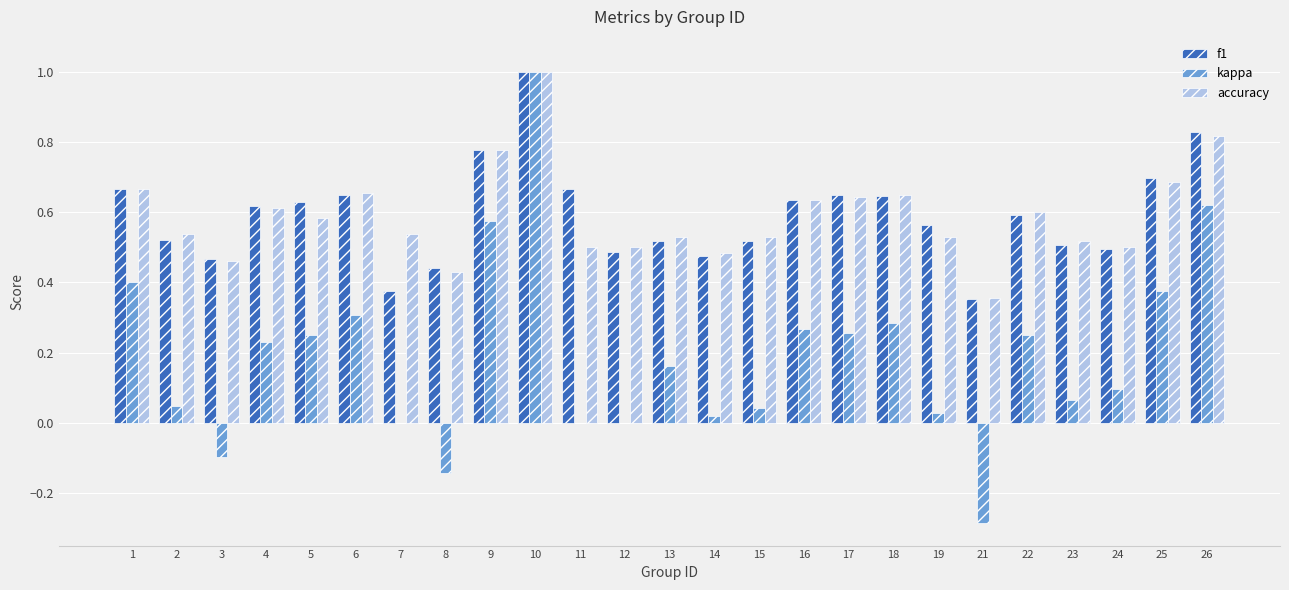

How many groups of bars are there?

25